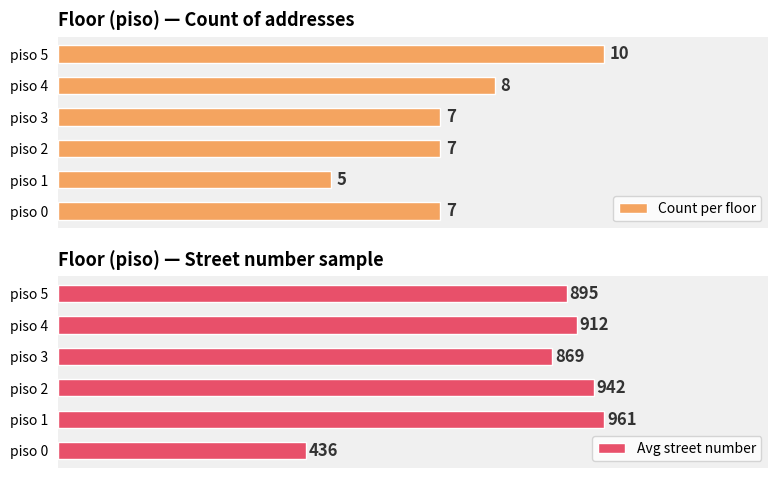

The Count per floor series shows 8 at piso 1. True or false?

False